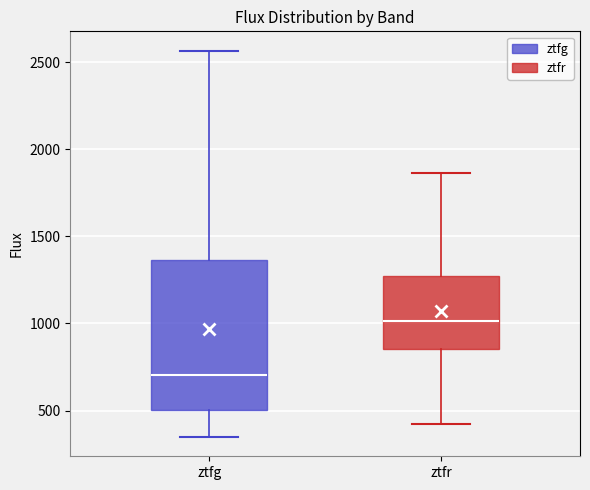

Which box has the highest median line?

ztfr